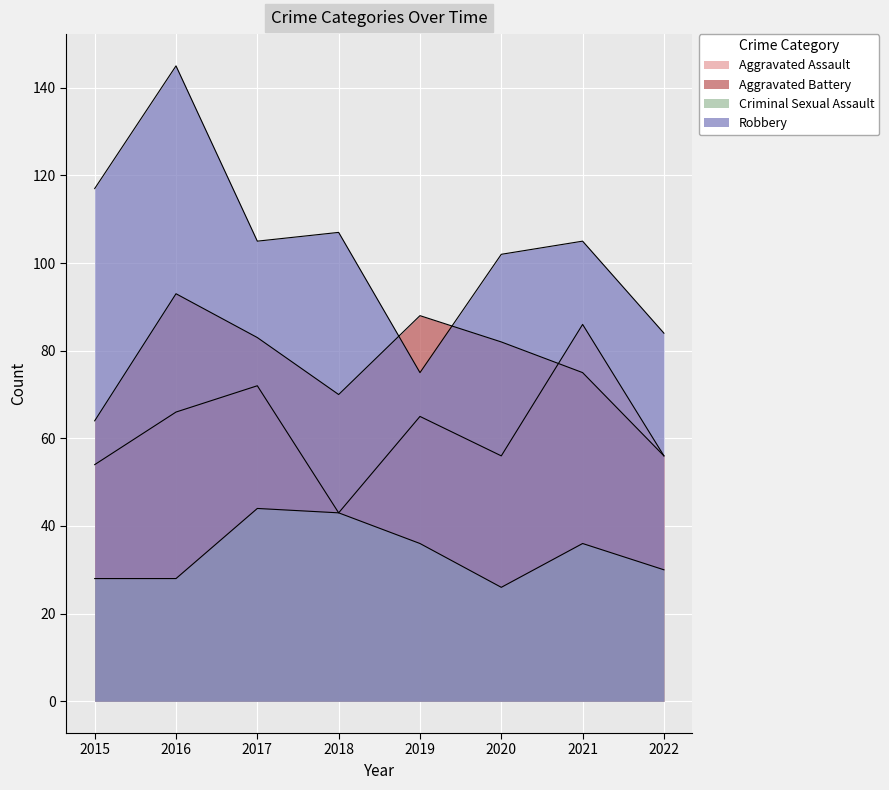

At which label does Criminal Sexual Assault first exceed 36?

2017